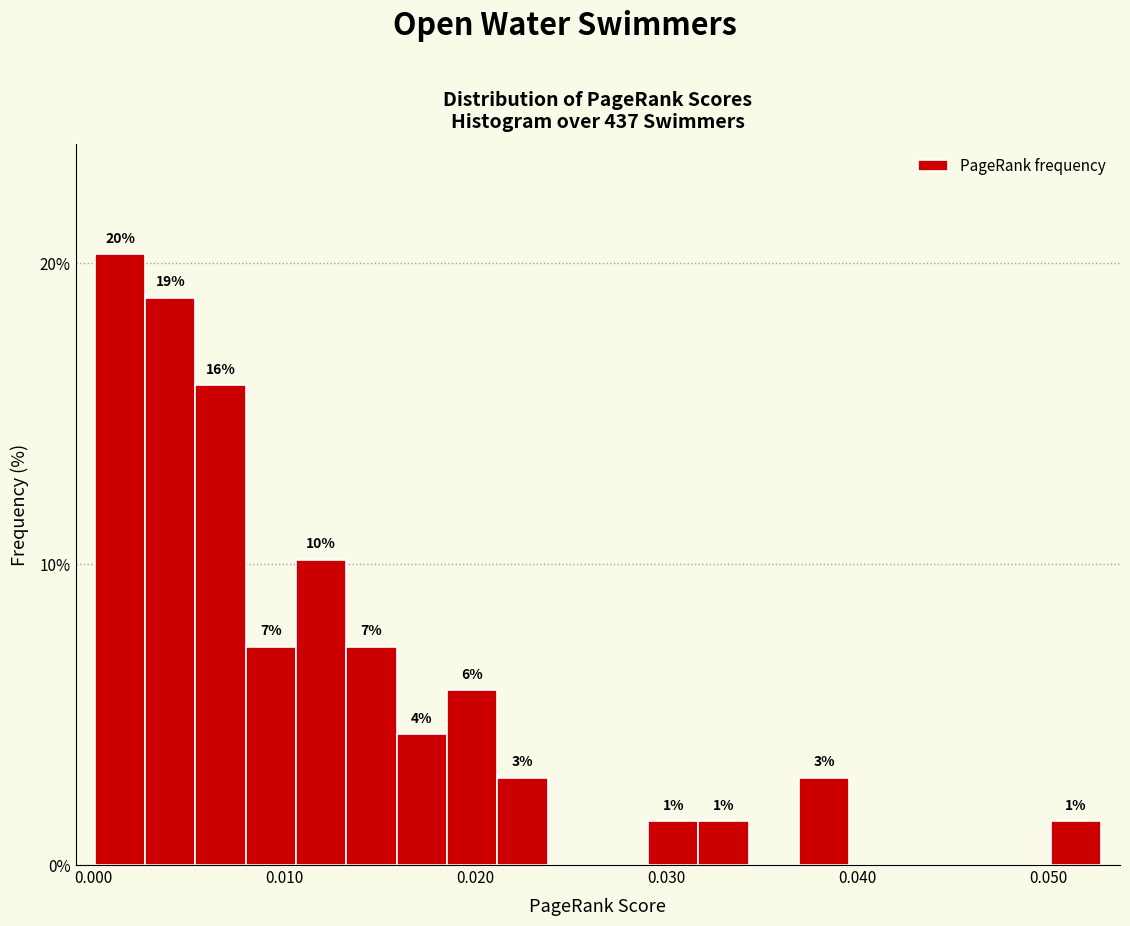

Read against the x-axis, roughly where is the centre of the tallest bar?

0.001